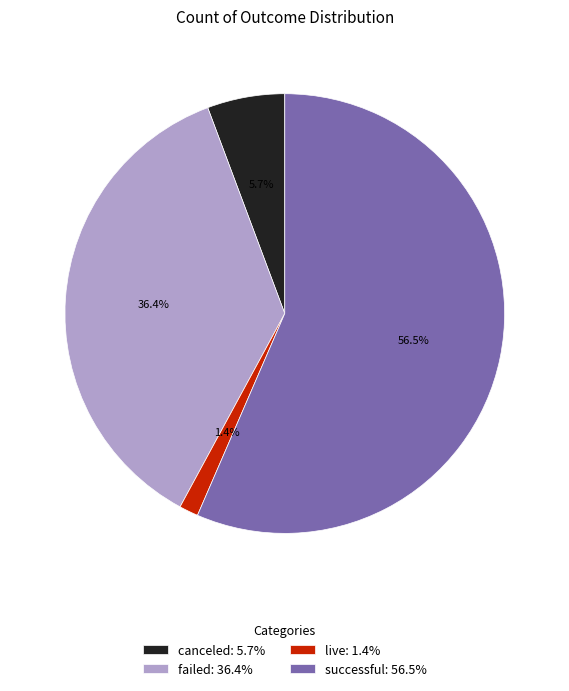

The canceled slice represents 6% of the pie. True or false?

True